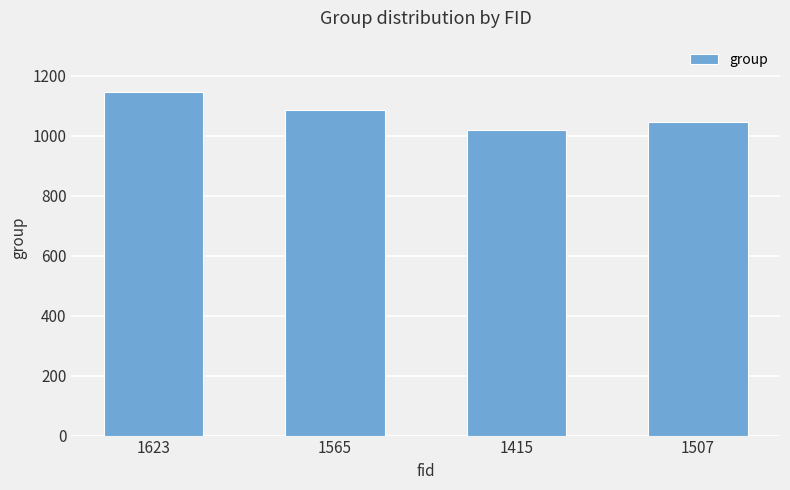

What is the sum of all values?

4296